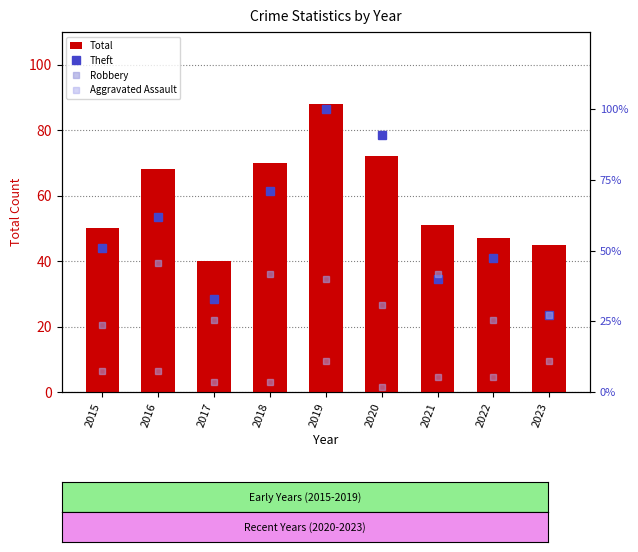

At which category does the chart reach its minimum across all series?

2020